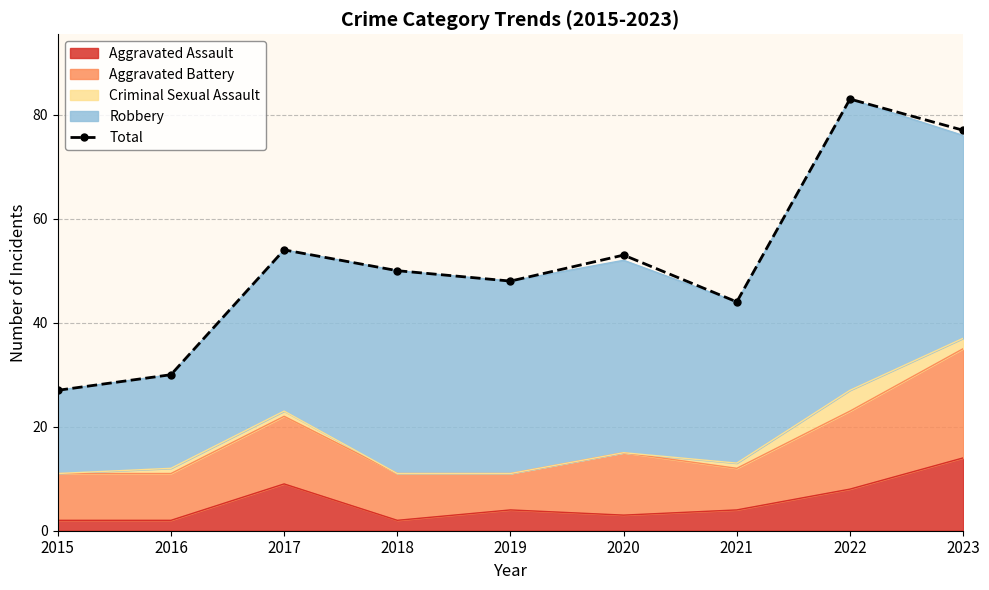

Reading right to left, what are all the values shown in this chart?

2023=77	2022=83	2021=44	2020=53	2019=48	2018=50	2017=54	2016=30	2015=27